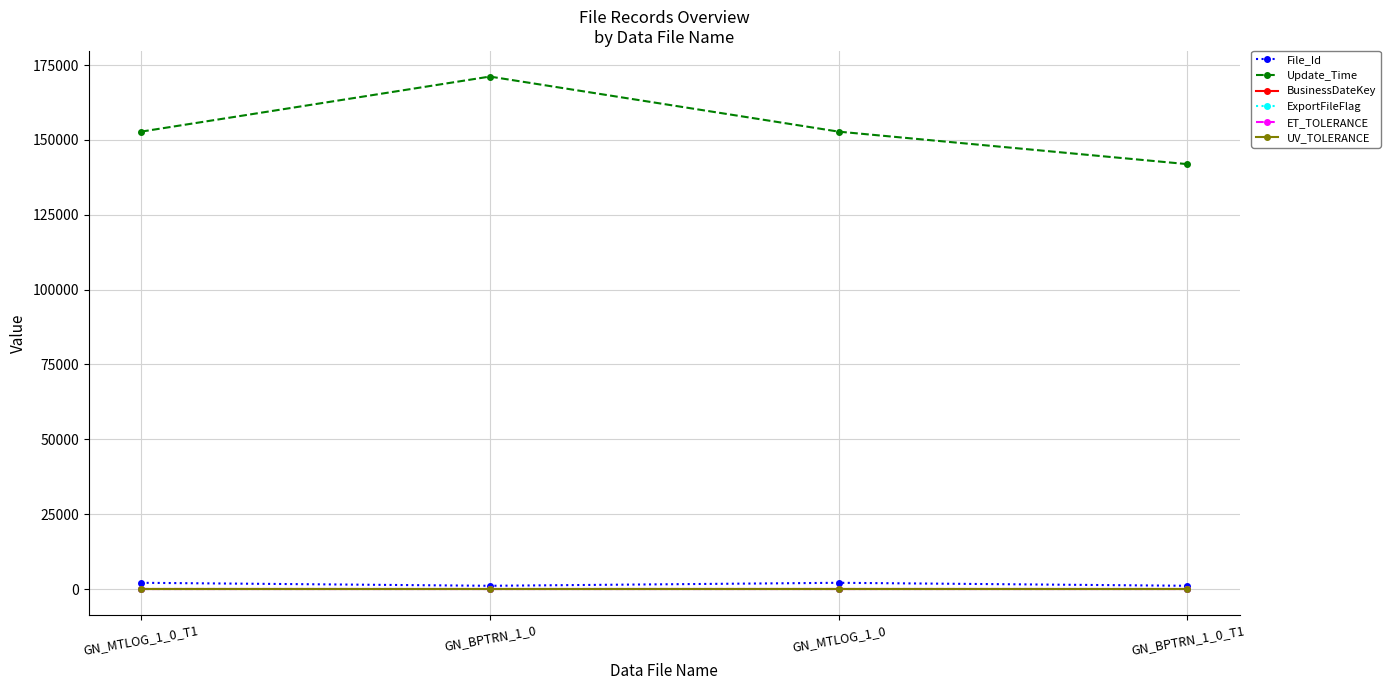

Which category has the highest value across all series?

GN_BPTRN_1_0